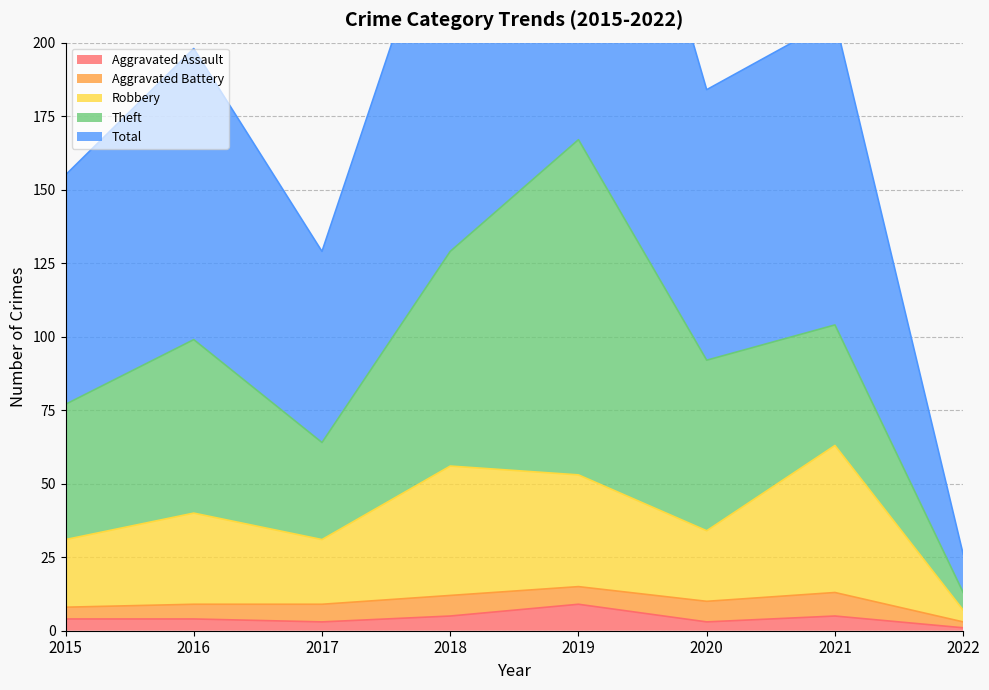

How many values in the Total series exceed 198?

3